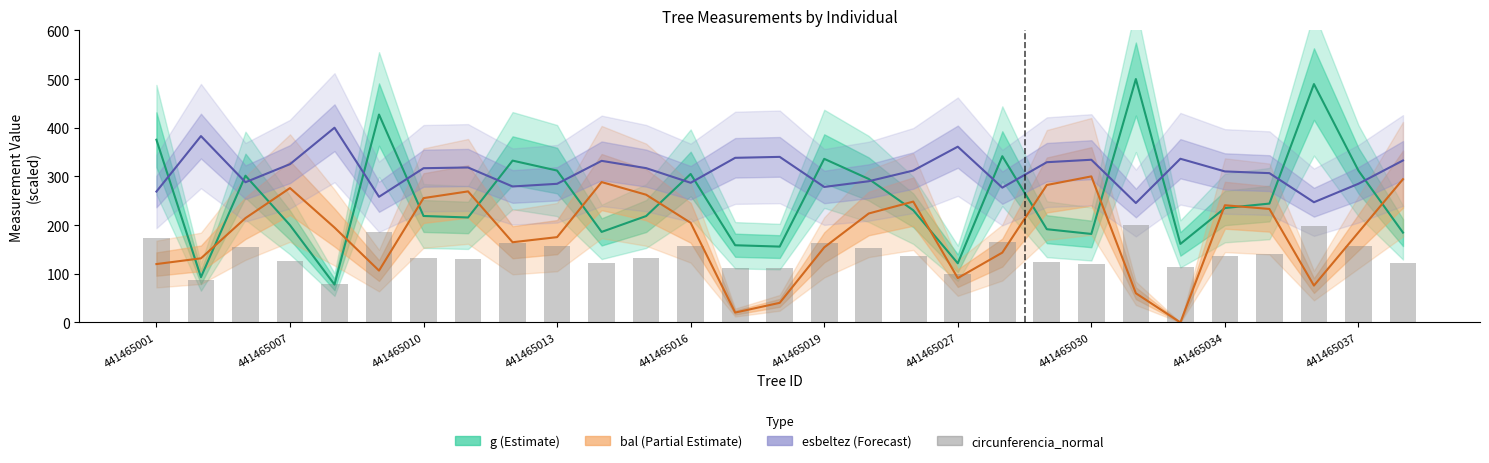

At how many categories does at least one series exceed 450?

2